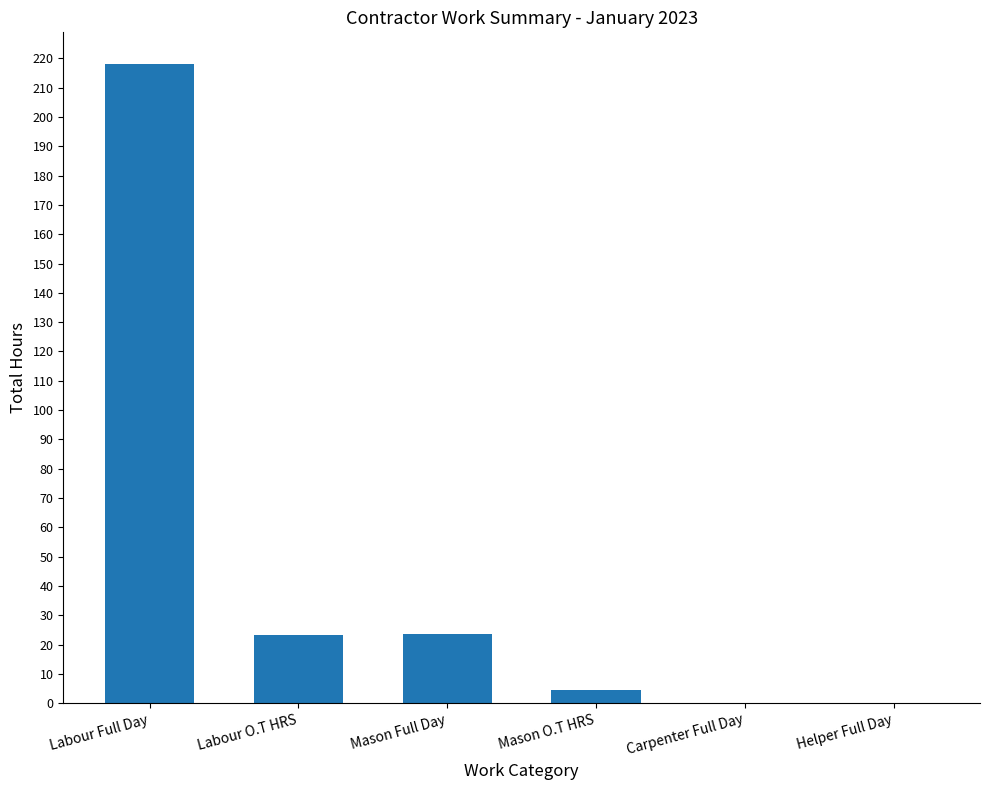

What is the maximum value shown in the chart?

218.0